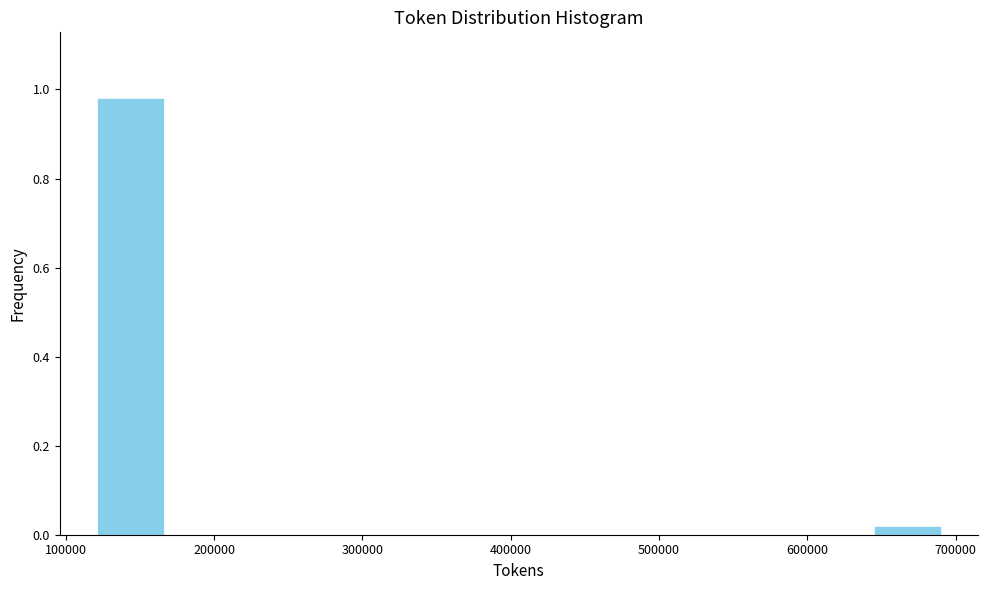

Reading left to right, transcribe this chart: for each bar, give the range it covers on the x-axis and its height. Neither the bar edges nor the heights are printed on the chart, so give them approximately, as read against the axes.

120000 to 170000: 0.98
170000 to 210000: 0
210000 to 260000: 0
260000 to 310000: 0
310000 to 360000: 0
360000 to 410000: 0
410000 to 450000: 0
450000 to 500000: 0
500000 to 550000: 0
550000 to 600000: 0
600000 to 640000: 0
640000 to 690000: under 0.02